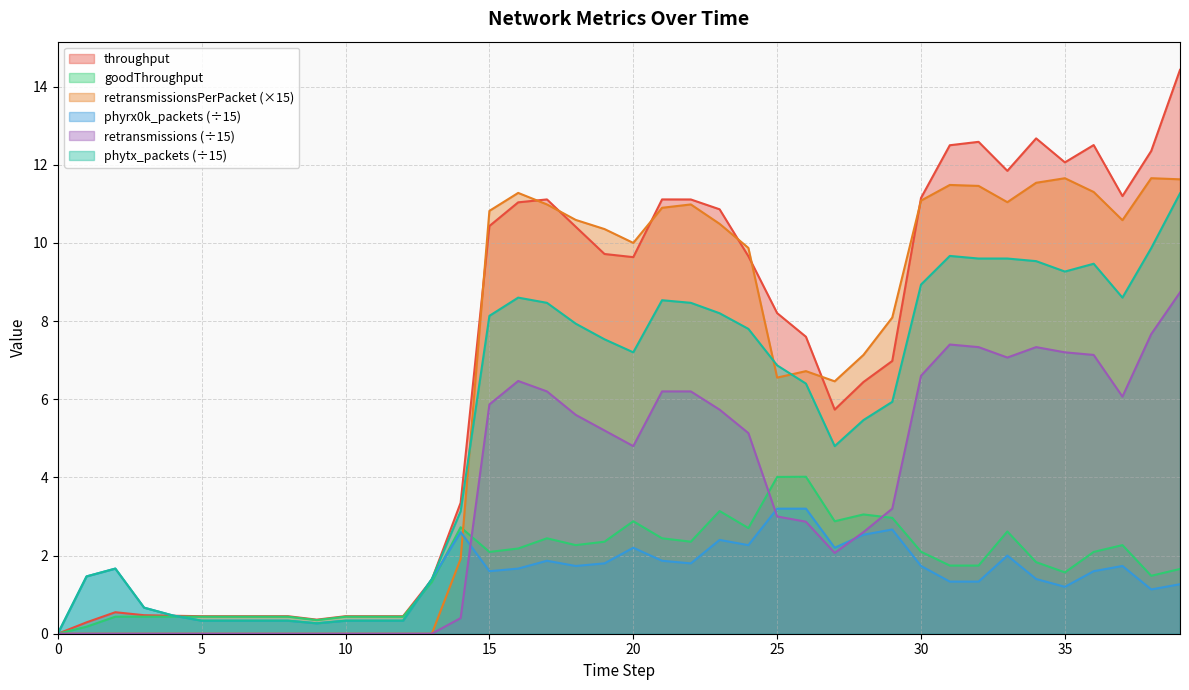

Reading right to left, extract all data points from this chart.

throughput: 39=14.4	38=12.4	37=11.2	36=12.5	35=12.1	34=12.7	33=11.8	32=12.6	31=12.5	30=11.2	29=7.0	28=6.4	27=5.7	26=7.6	25=8.2	24=9.7	23=10.9	22=11.1	21=11.1	20=9.6	19=9.7	18=10.4	17=11.1	16=11.0	15=10.4	14=3.4	13=1.4	12=0.4	11=0.4	10=0.4	9=0.4	8=0.4	7=0.4	6=0.4	5=0.4	4=0.5	3=0.5	2=0.6	1=0.3	0=0.0
goodThroughput: 39=1.7	38=1.5	37=2.3	36=2.1	35=1.6	34=1.8	33=2.6	32=1.7	31=1.7	30=2.1	29=3.0	28=3.1	27=2.9	26=4.0	25=4.0	24=2.7	23=3.1	22=2.4	21=2.4	20=2.9	19=2.4	18=2.3	17=2.4	16=2.2	15=2.1	14=2.7	13=1.3	12=0.4	11=0.4	10=0.4	9=0.3	8=0.4	7=0.4	6=0.4	5=0.4	4=0.4	3=0.4	2=0.4	1=0.2	0=0.0
retransmissions: 39=8.7	38=7.7	37=6.1	36=7.1	35=7.2	34=7.3	33=7.1	32=7.3	31=7.4	30=6.6	29=3.2	28=2.6	27=2.1	26=2.9	25=3.0	24=5.1	23=5.7	22=6.2	21=6.2	20=4.8	19=5.2	18=5.6	17=6.2	16=6.5	15=5.9	14=0.4	13=0.0	12=0.0	11=0.0	10=0.0	9=0.0	8=0.0	7=0.0	6=0.0	5=0.0	4=0.0	3=0.0	2=0.0	1=0.0	0=0.0
phytx_packets: 39=11.3	38=9.9	37=8.6	36=9.5	35=9.3	34=9.5	33=9.6	32=9.6	31=9.7	30=8.9	29=5.9	28=5.5	27=4.8	26=6.4	25=6.9	24=7.8	23=8.2	22=8.5	21=8.5	20=7.2	19=7.5	18=7.9	17=8.5	16=8.6	15=8.1	14=3.1	13=1.4	12=0.3	11=0.3	10=0.3	9=0.3	8=0.3	7=0.3	6=0.3	5=0.3	4=0.5	3=0.7	2=1.7	1=1.5	0=0.0
phyrx0k_packets: 39=1.3	38=1.1	37=1.7	36=1.6	35=1.2	34=1.4	33=2.0	32=1.3	31=1.3	30=1.7	29=2.7	28=2.5	27=2.2	26=3.2	25=3.2	24=2.3	23=2.4	22=1.8	21=1.9	20=2.2	19=1.8	18=1.7	17=1.9	16=1.7	15=1.6	14=2.6	13=1.4	12=0.3	11=0.3	10=0.3	9=0.3	8=0.3	7=0.3	6=0.3	5=0.3	4=0.5	3=0.7	2=1.7	1=1.5	0=0.0
retransmissionsPerPacket: 39=11.6	38=11.7	37=10.6	36=11.3	35=11.7	34=11.5	33=11.0	32=11.5	31=11.5	30=11.1	29=8.1	28=7.1	27=6.5	26=6.7	25=6.6	24=9.9	23=10.5	22=11.0	21=10.9	20=10.0	19=10.4	18=10.6	17=11.0	16=11.3	15=10.8	14=1.9	13=0.0	12=0.0	11=0.0	10=0.0	9=0.0	8=0.0	7=0.0	6=0.0	5=0.0	4=0.0	3=0.0	2=0.0	1=0.0	0=0.0